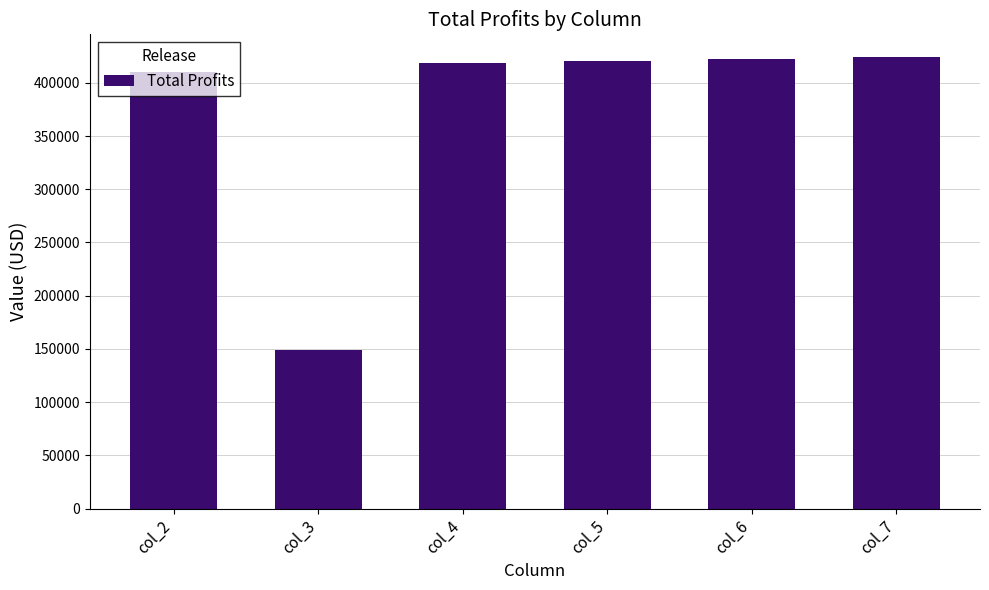

Reading left to right, what are all the values shown in this chart?

col_2=409999.5	col_3=149021.2	col_4=418837.8	col_5=420657.0	col_6=422478.7	col_7=424302.9